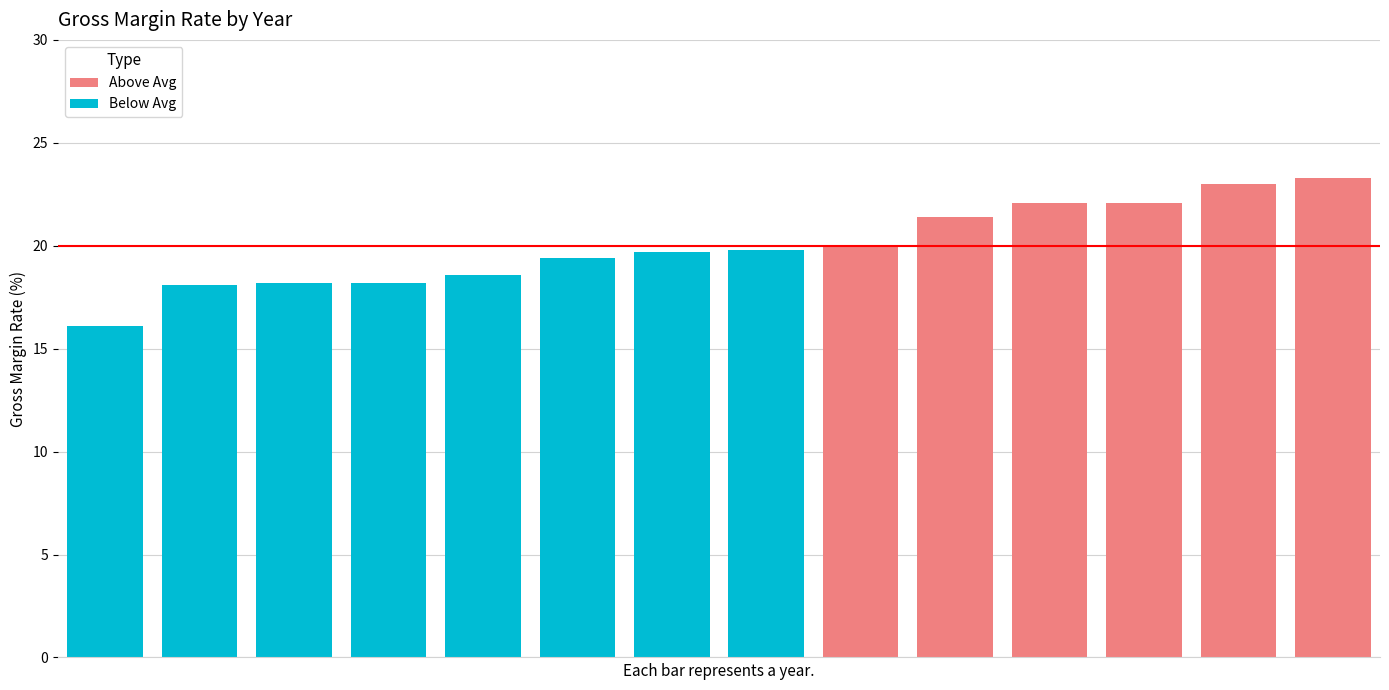

What is the sum of all Above Avg values?

131.9